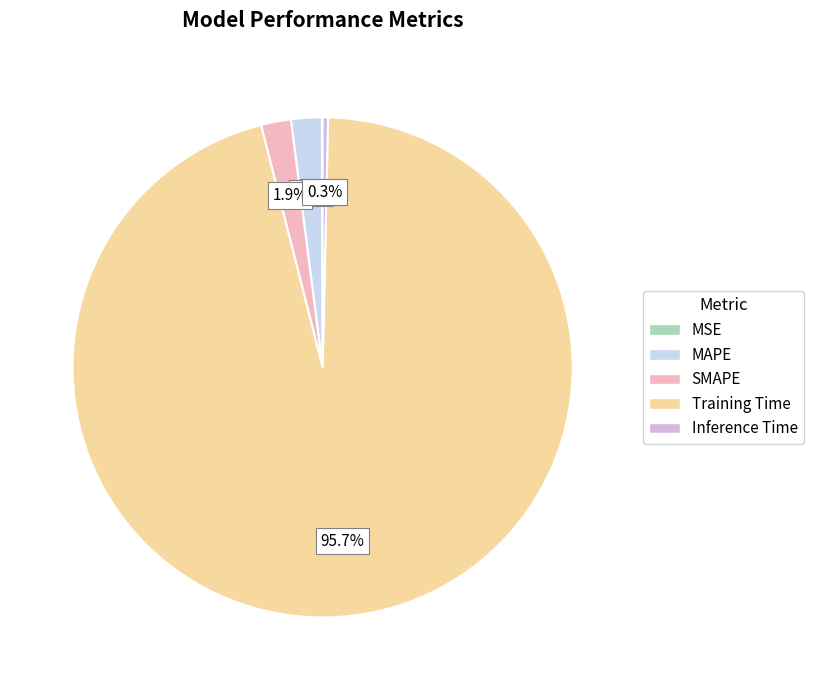

Is there a majority slice in this chart?

Yes